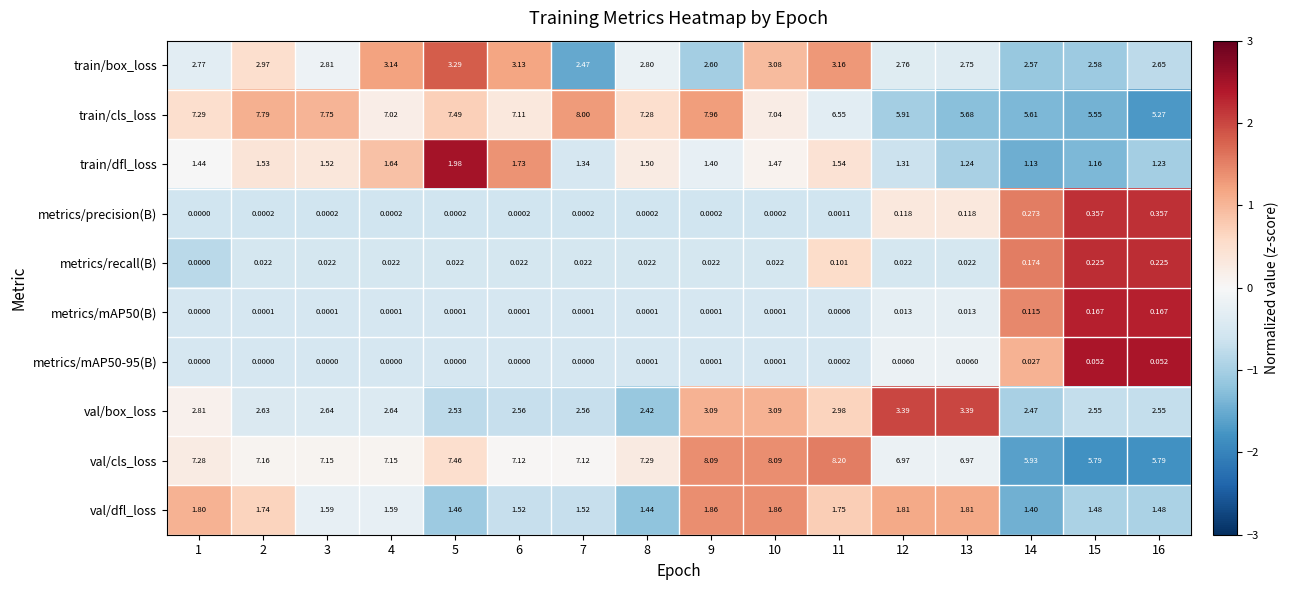

Count the number of data series in this chart.

10